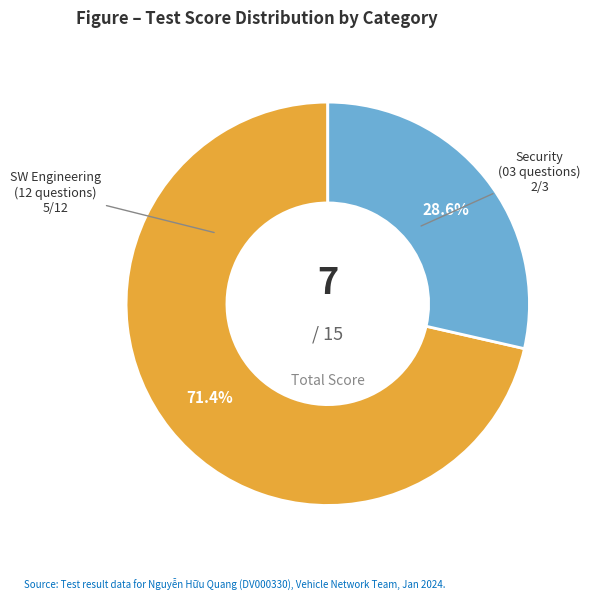

Does any single category account for the majority?

Yes